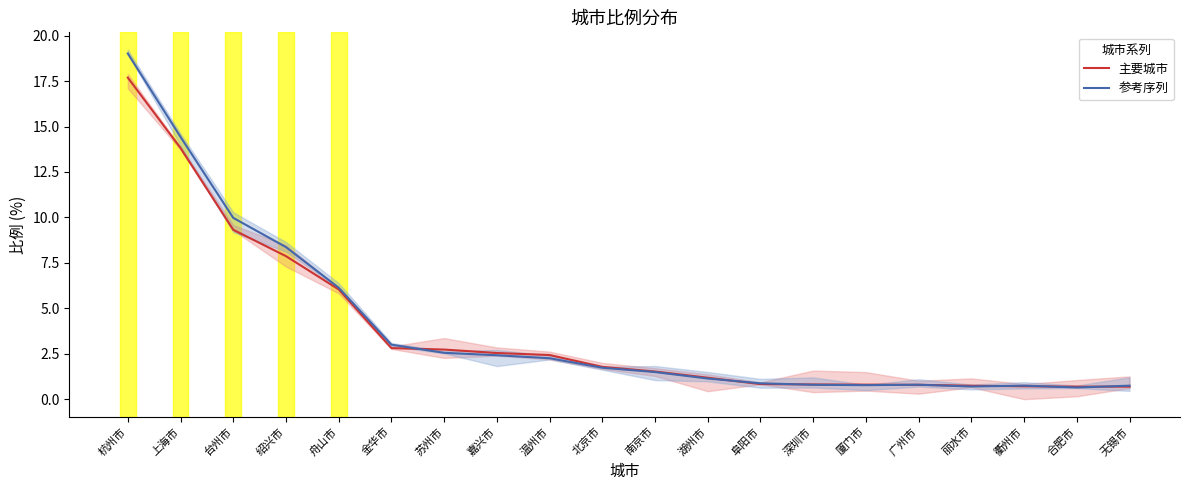

Count the number of categories in the chart.

20